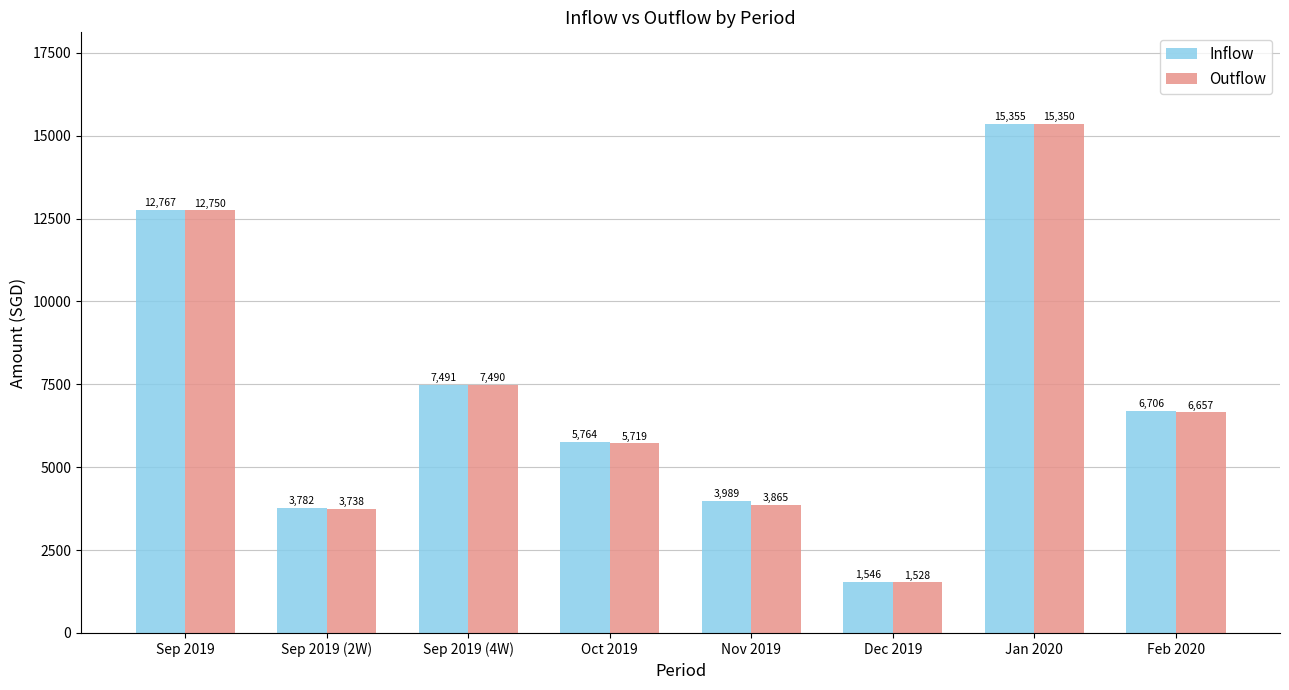

Is it true that Inflow equals 5978.9 at Sep 2019 (2W)?

False